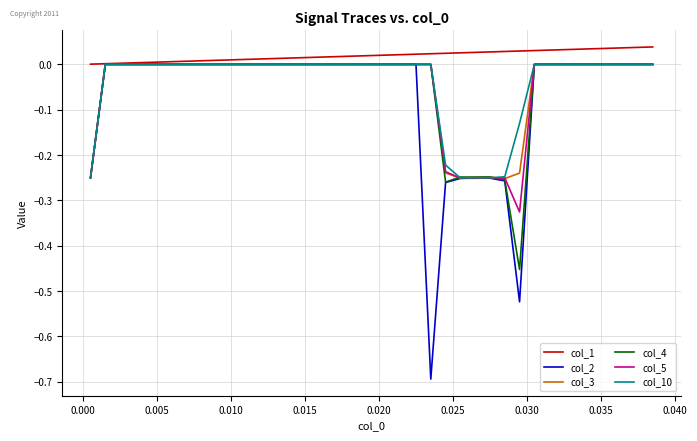

What is the smallest value displayed?

-0.7